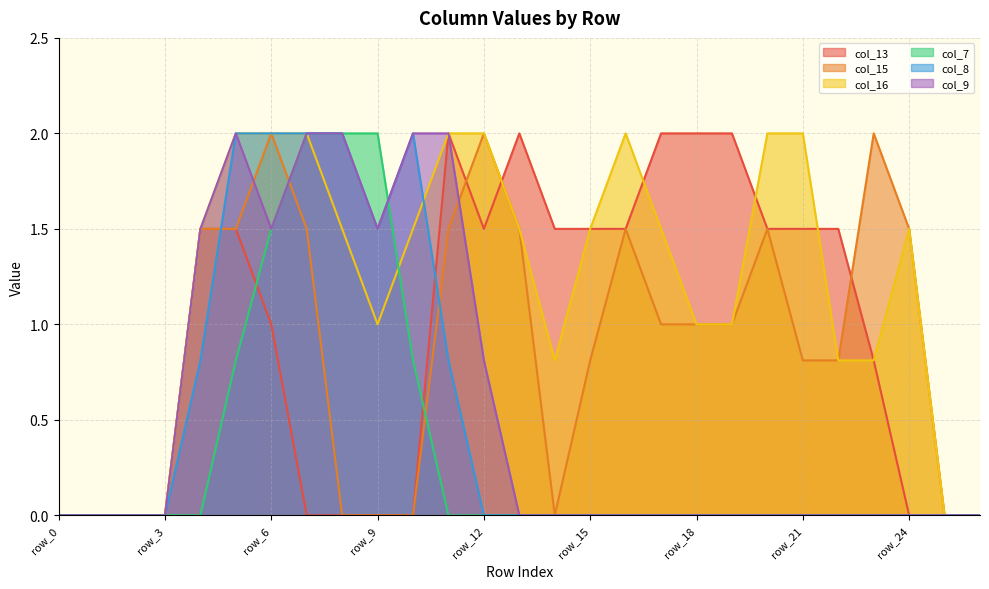

Count the number of data series in this chart.

6